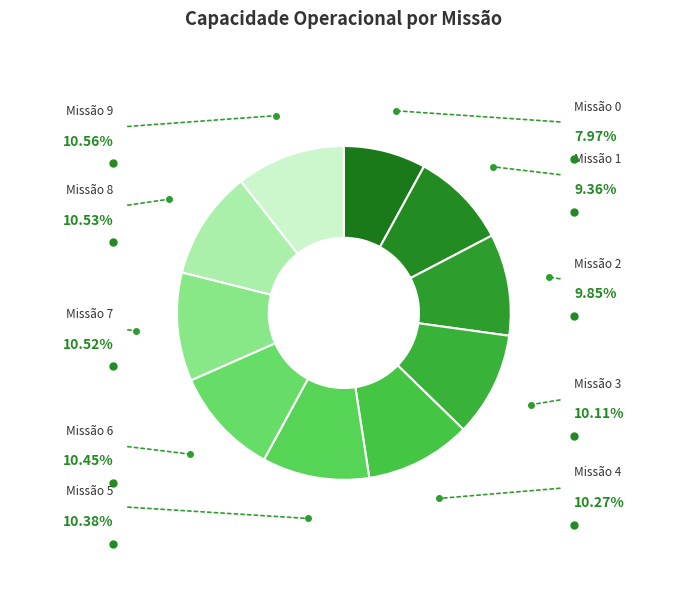

Rank the categories by value from lowest to highest.

0, 1, 2, 3, 4, 5, 6, 7, 8, 9